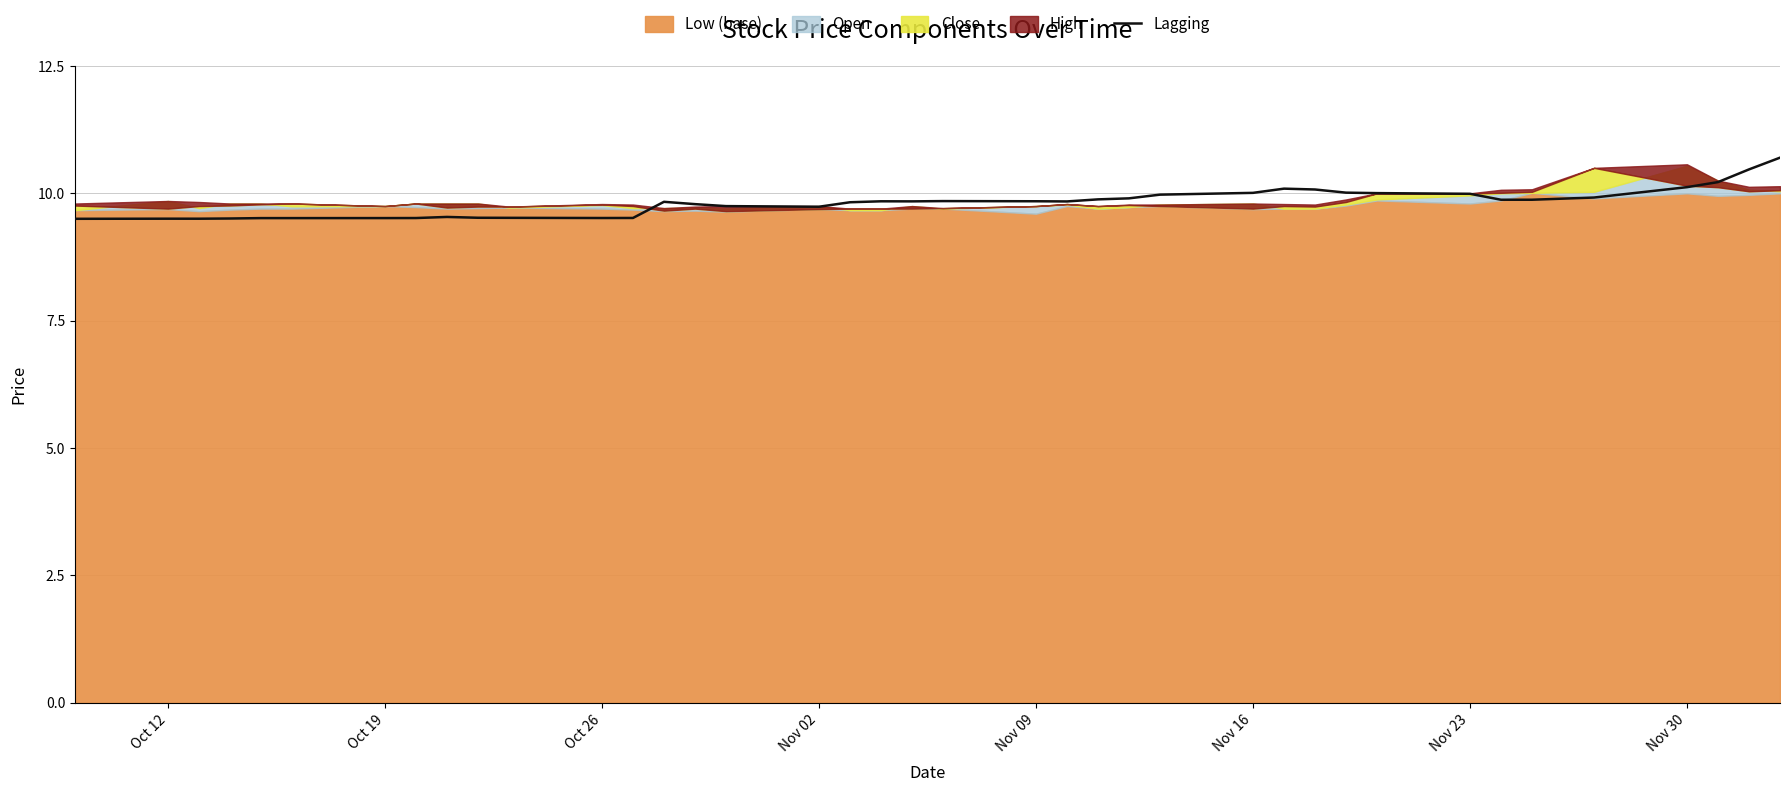

Count the number of categories in the chart.

39